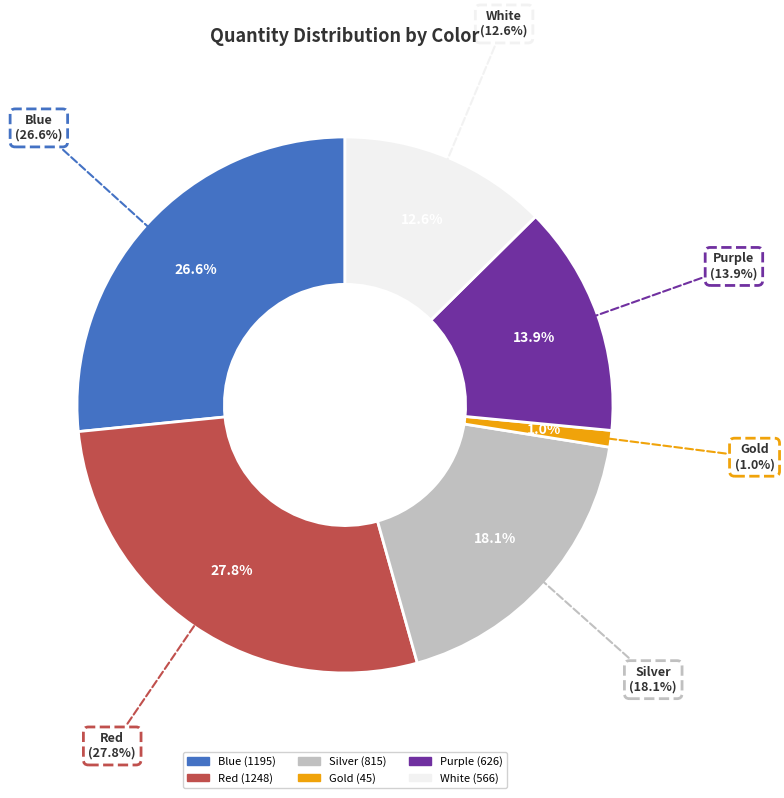

Is Purple the majority of the pie?

No